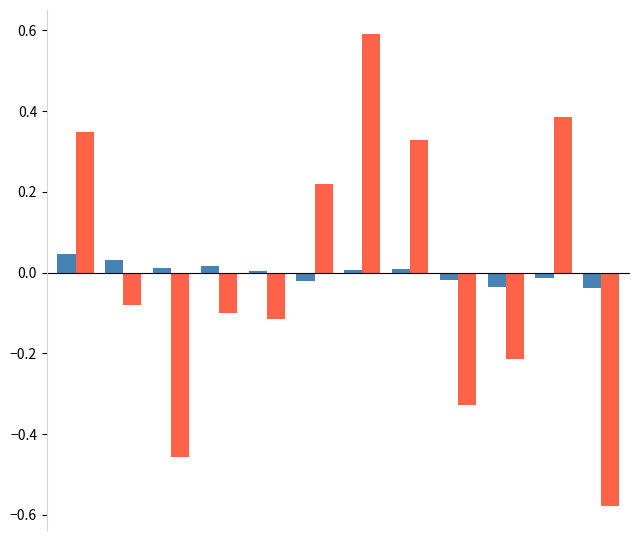

How many data points does each series have?

12